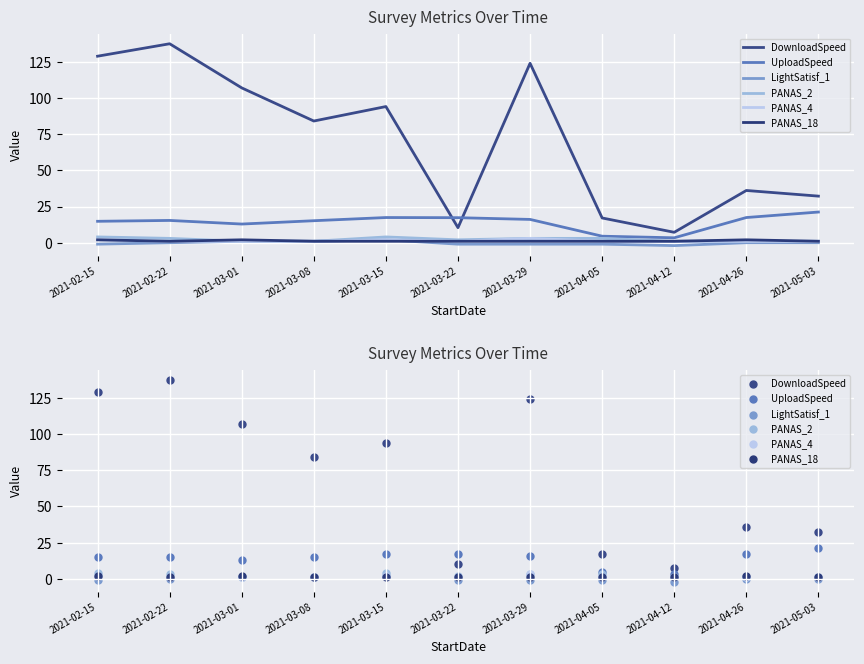

Which series has the largest total across all categories?

DownloadSpeed